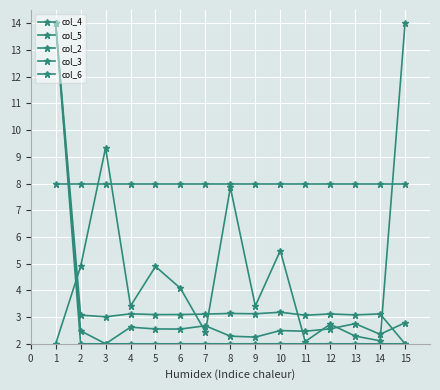

Is this an area chart (filled region under the line)?

No